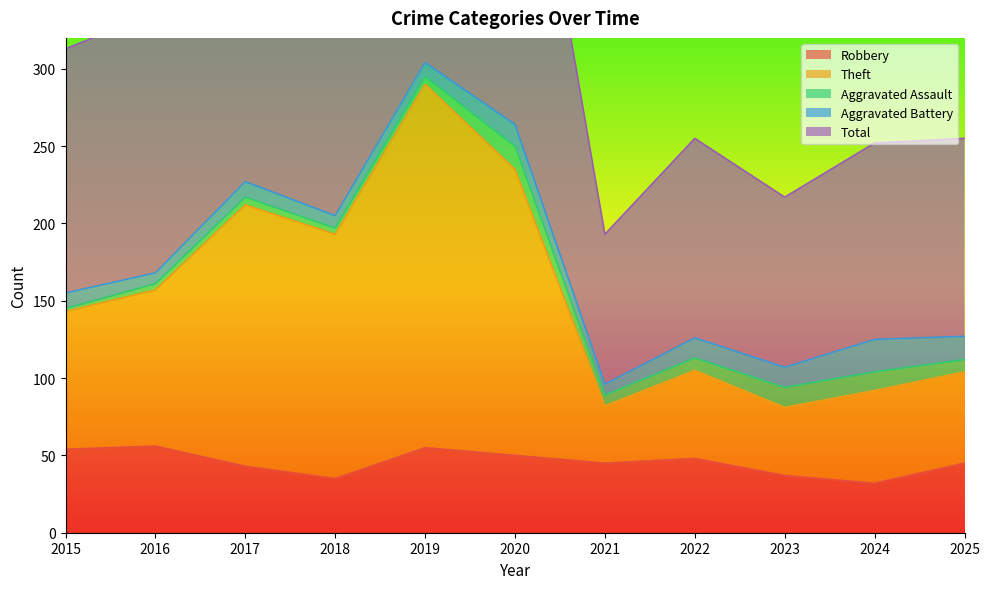

At which label does Robbery first exceed 45?

2015